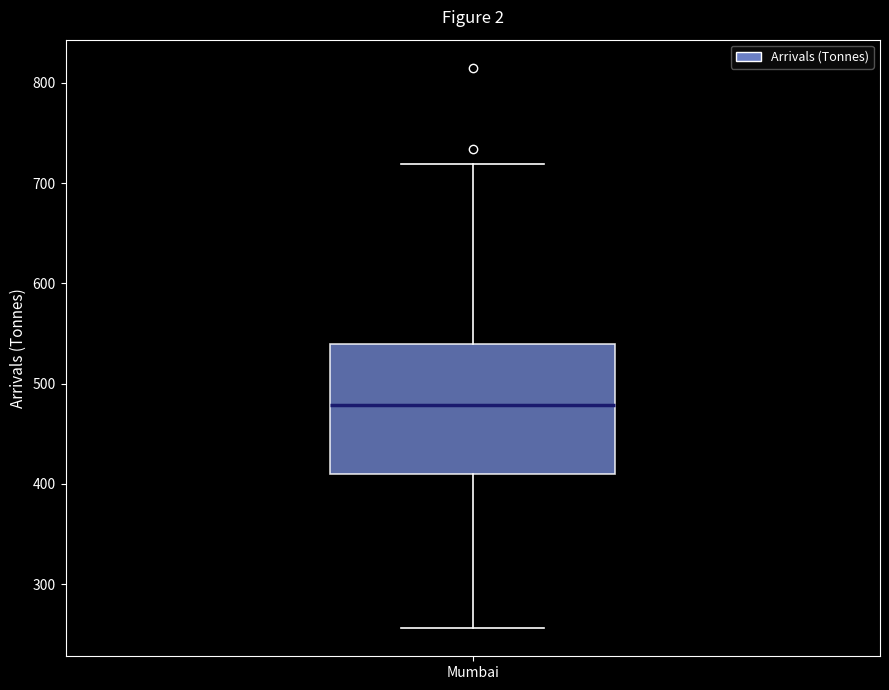

Transcribe this box plot: give where the median line is, the range the box spans, and where the two whiskers end, as read against the y-axis. The values are not printed on the chart, so give them approximately, as read against the axis.

median 480, box 410 to 540, whiskers 260 to 720